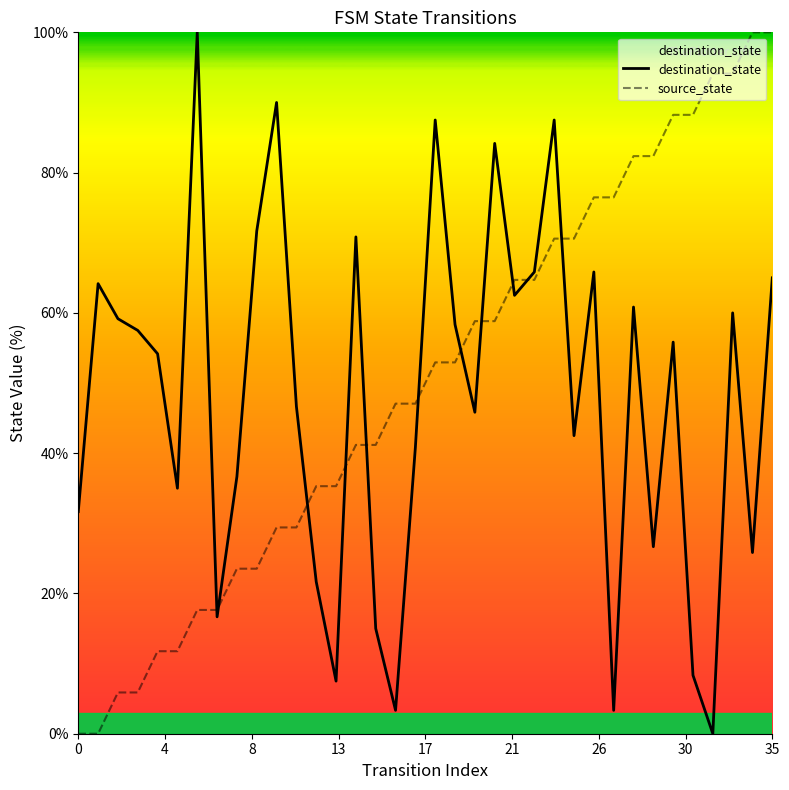

What is the greatest value displayed?

100.0